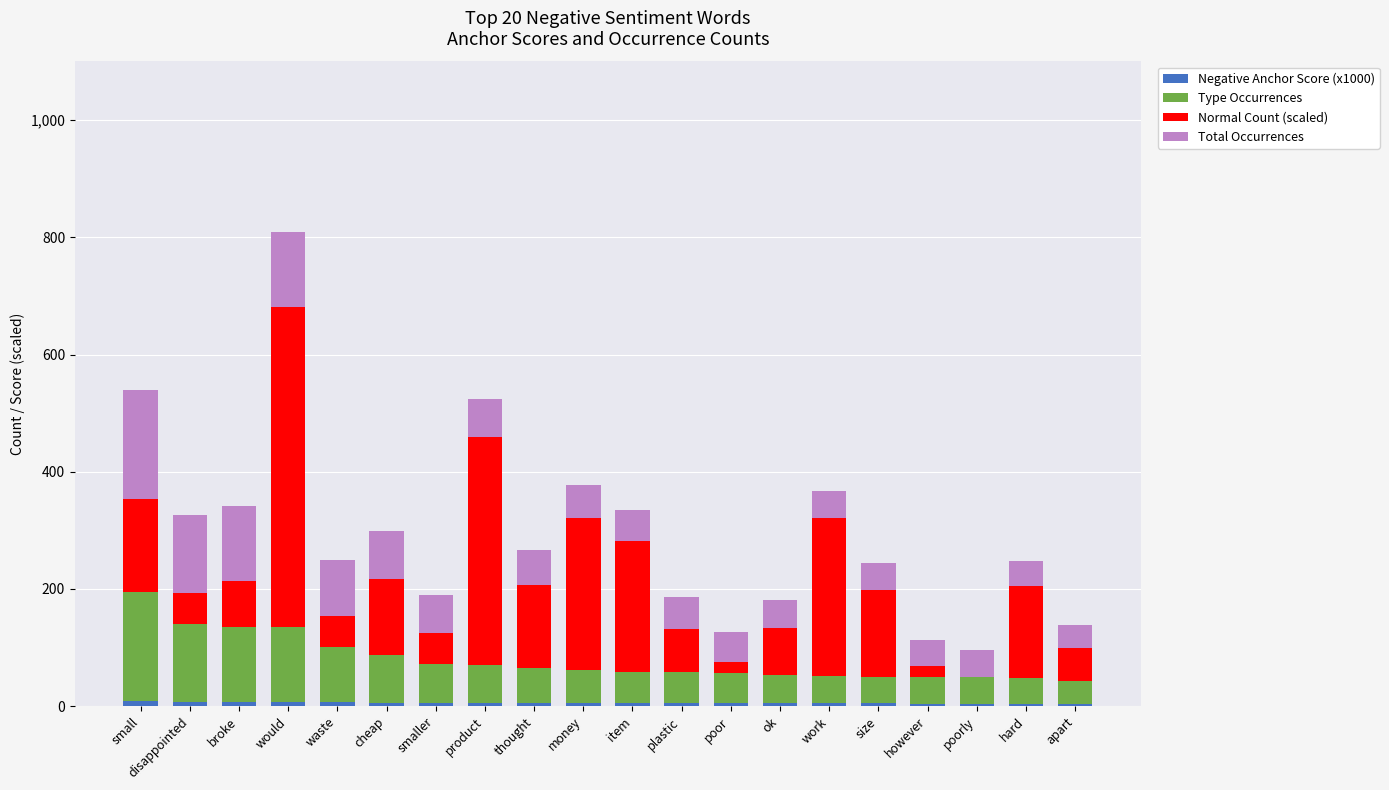

At which category is the sum across all series the highest?

would